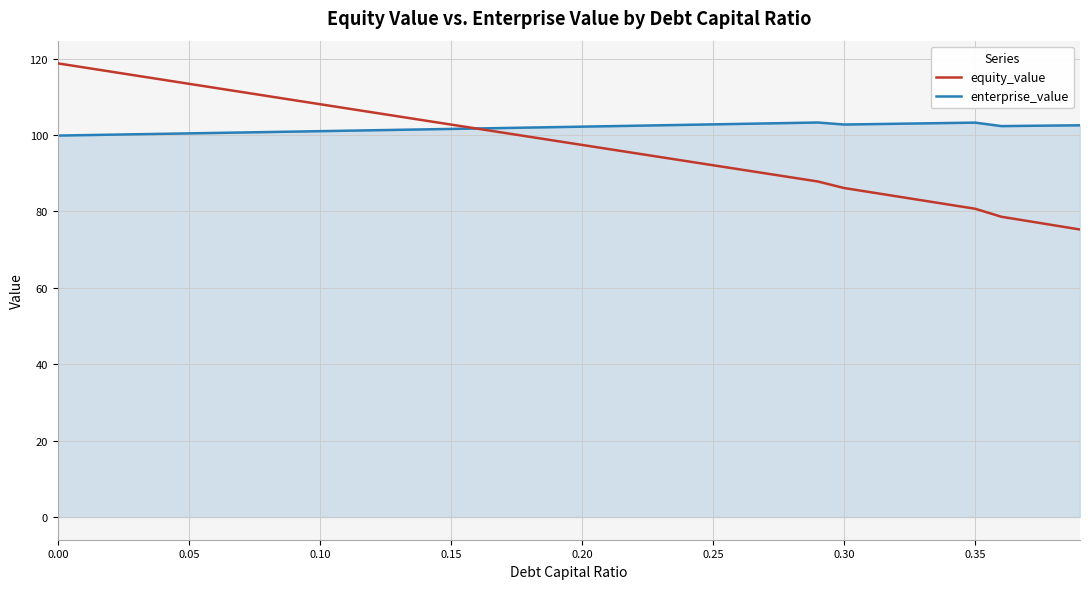

What is the sum of all enterprise_value values?

4073.3